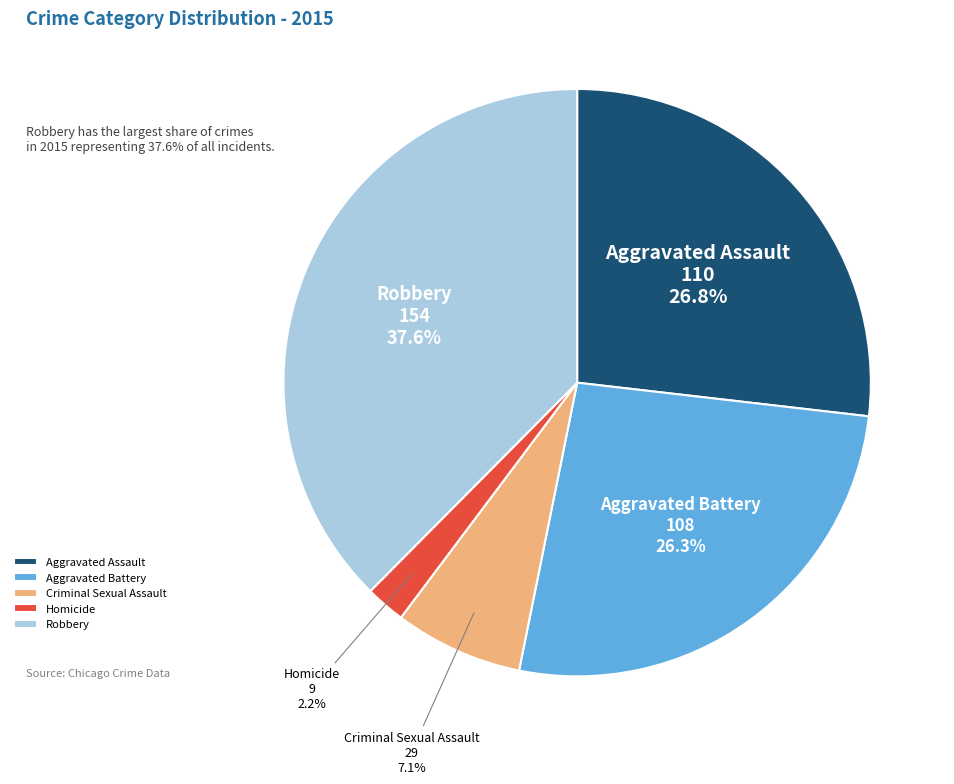

What is the ratio of the value at Homicide to the value at Aggravated Battery?

0.1